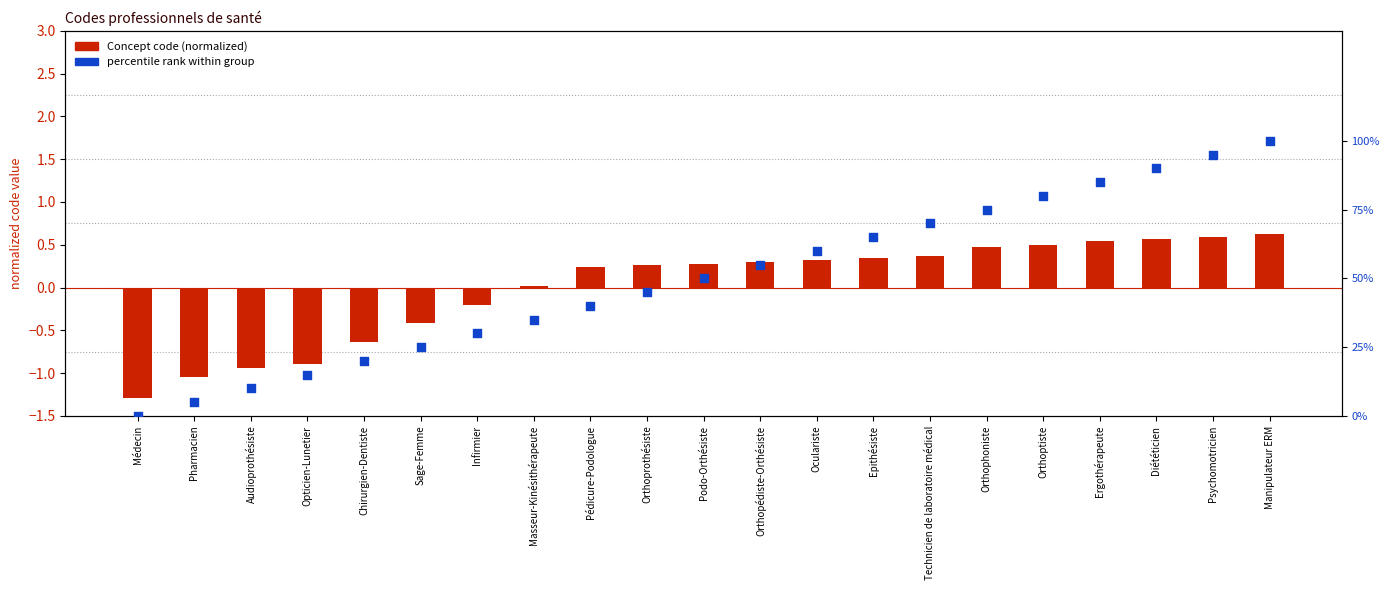

At how many categories does at least one series exceed 75?

5